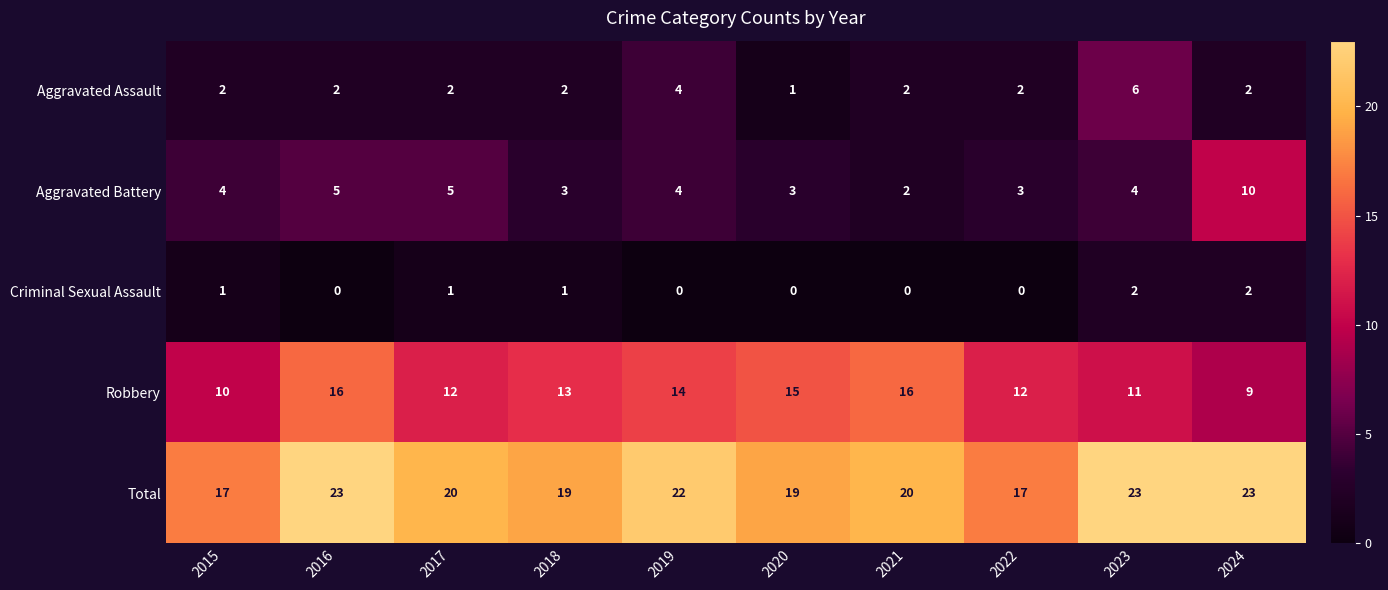

What value does the Total series have at 2019?

22